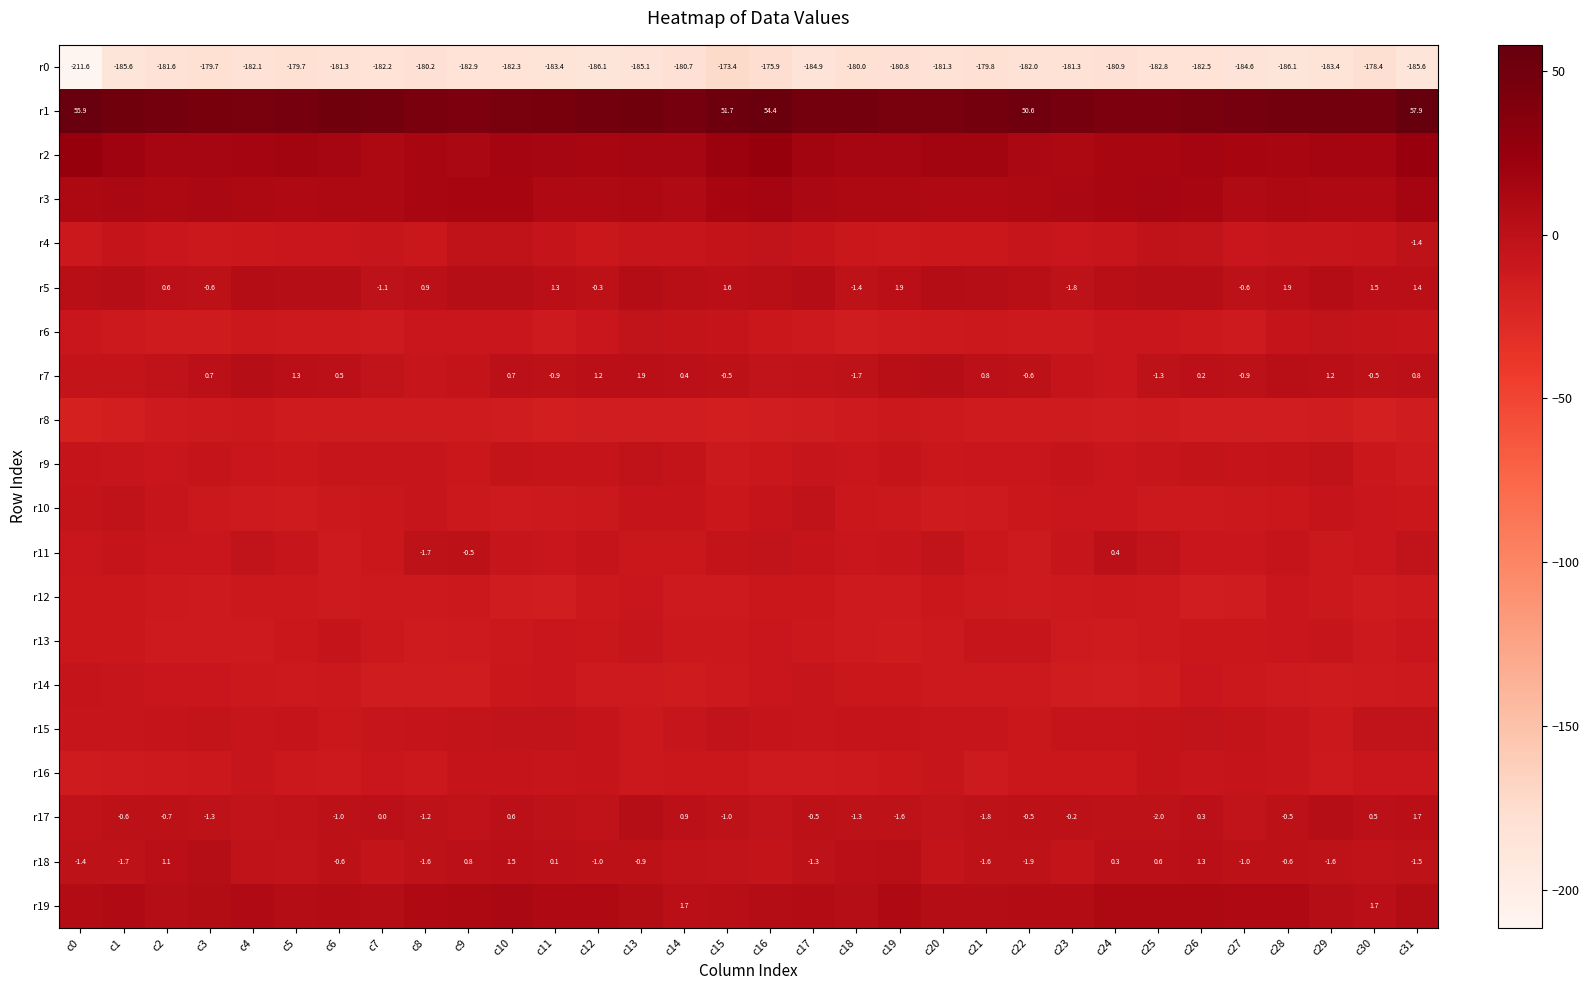

Which category has the highest value across all series?

c31